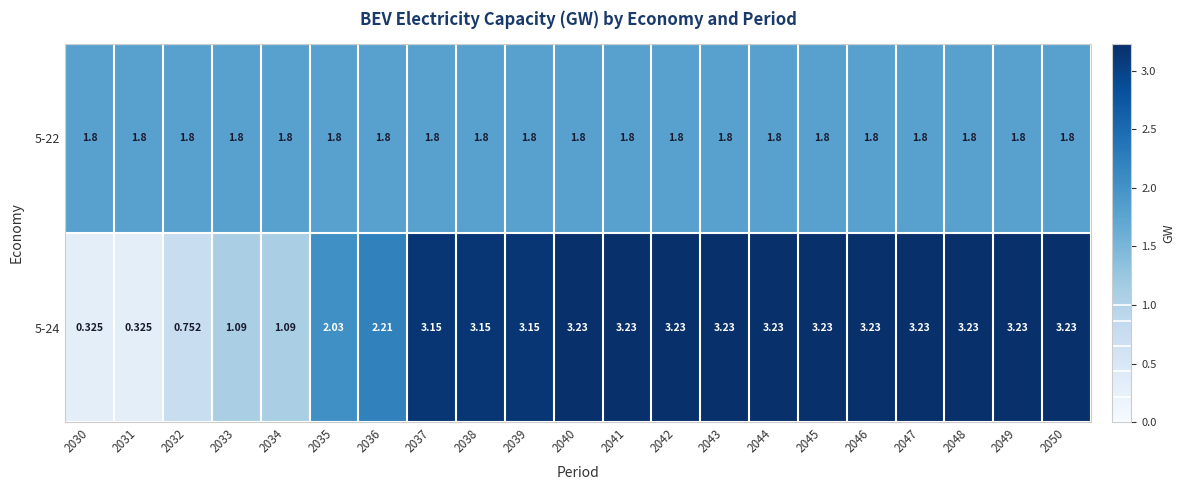

Reading left to right, what are all the values shown in this chart?

5-22: 2030=1.8	2031=1.8	2032=1.8	2033=1.8	2034=1.8	2035=1.8	2036=1.8	2037=1.8	2038=1.8	2039=1.8	2040=1.8	2041=1.8	2042=1.8	2043=1.8	2044=1.8	2045=1.8	2046=1.8	2047=1.8	2048=1.8	2049=1.8	2050=1.8
5-24: 2030=0.3	2031=0.3	2032=0.8	2033=1.1	2034=1.1	2035=2.0	2036=2.2	2037=3.1	2038=3.1	2039=3.1	2040=3.2	2041=3.2	2042=3.2	2043=3.2	2044=3.2	2045=3.2	2046=3.2	2047=3.2	2048=3.2	2049=3.2	2050=3.2